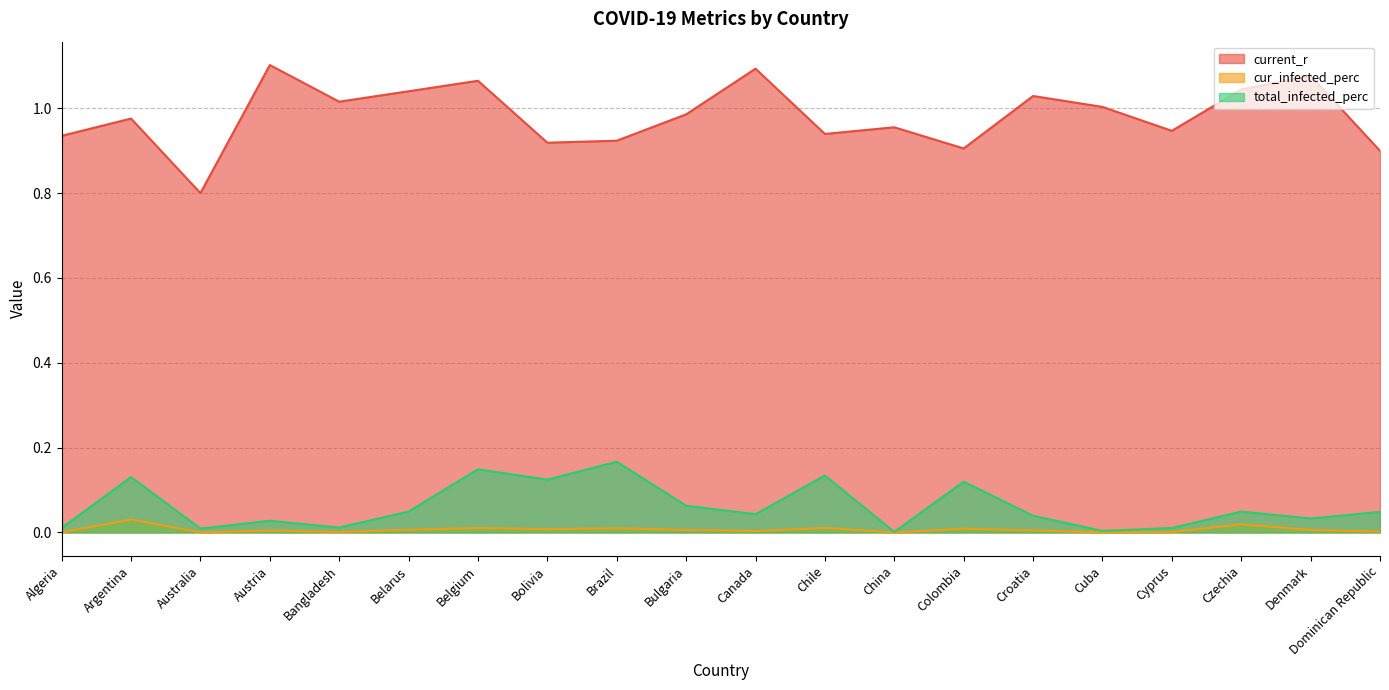

True or false: total_infected_perc has a value of 0.2 at Chile.

False